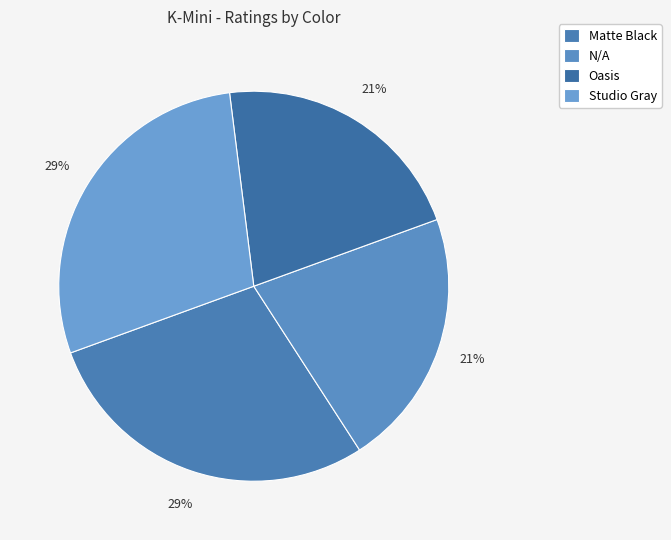

Rank the categories by value from highest to lowest.

Matte Black, Studio Gray, N/A, Oasis